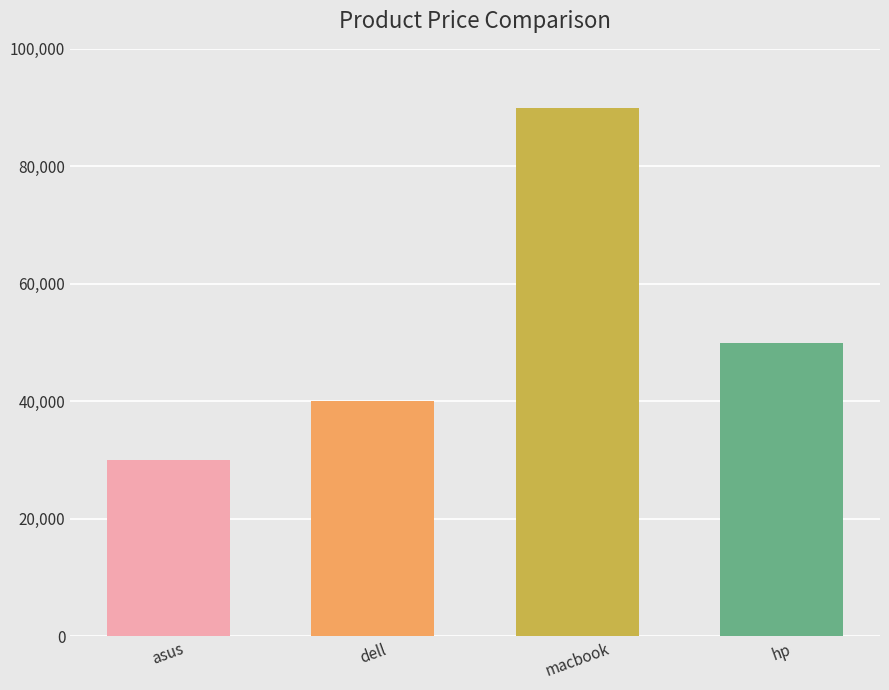

What is the change in value from asus to macbook?

+60000